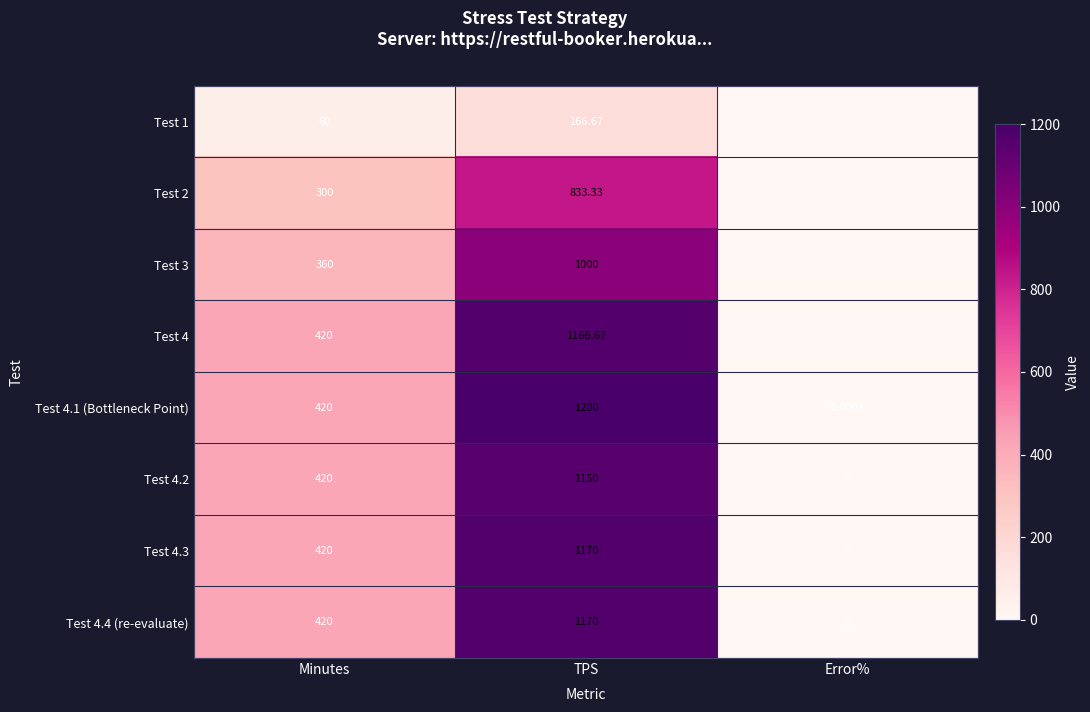

Which category has the lowest value in the Test 4.2 series?

Error%